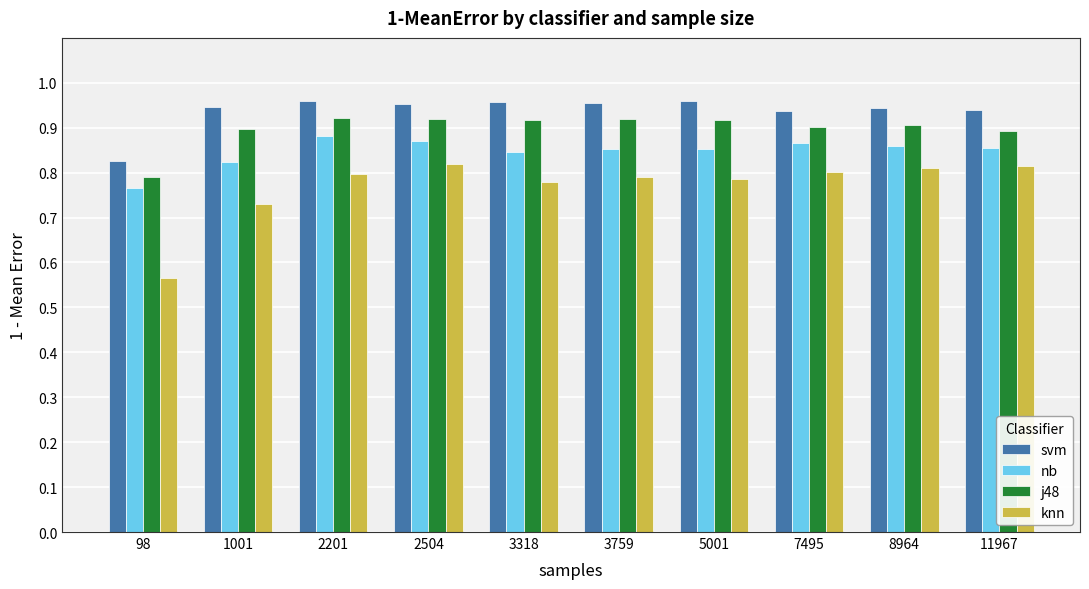

At which category does the chart reach its minimum across all series?

98